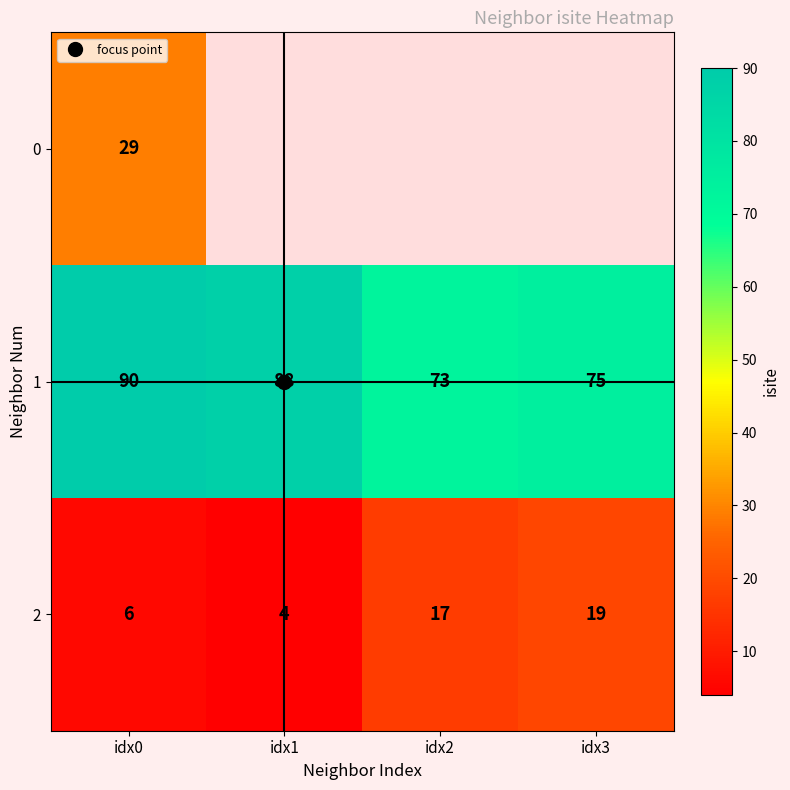

List the series in order of their overall mean, lowest first.

2, 0, 1